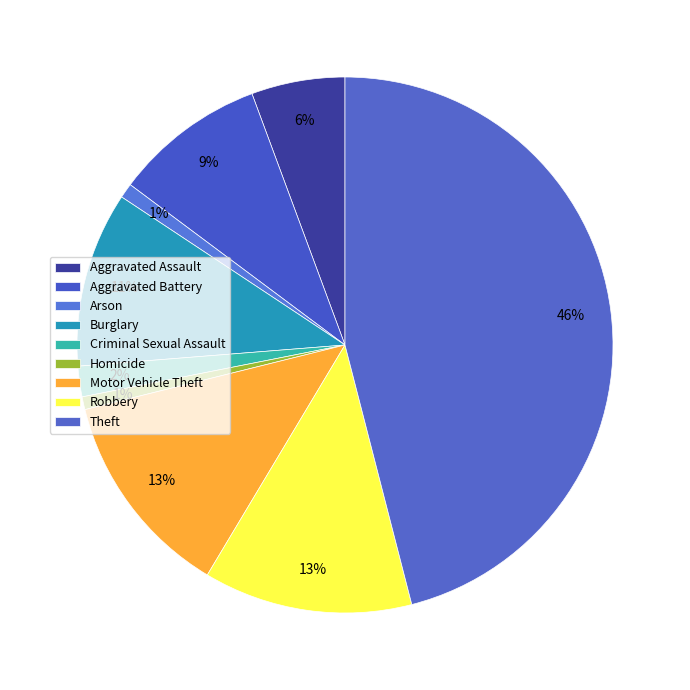

Does Theft account for over 50% of the chart?

No